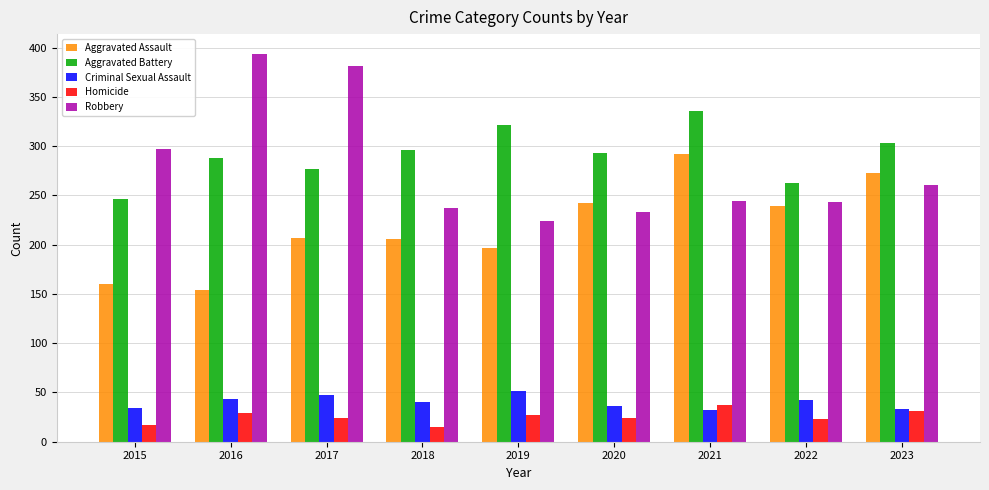

What is the total value across all series at 2017?

936